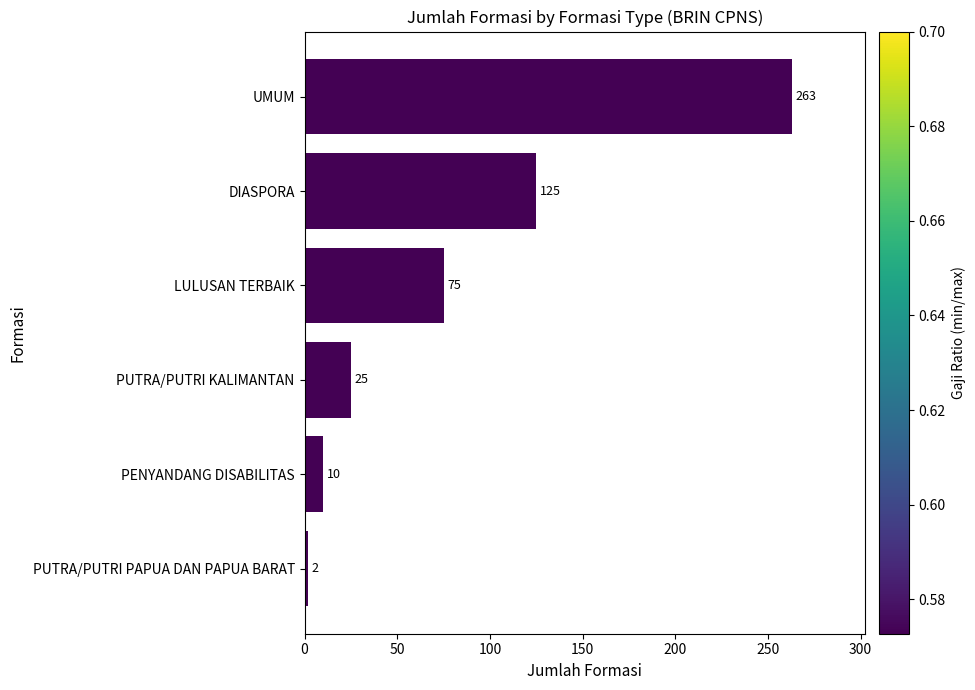

How many data points are less than 75?

3